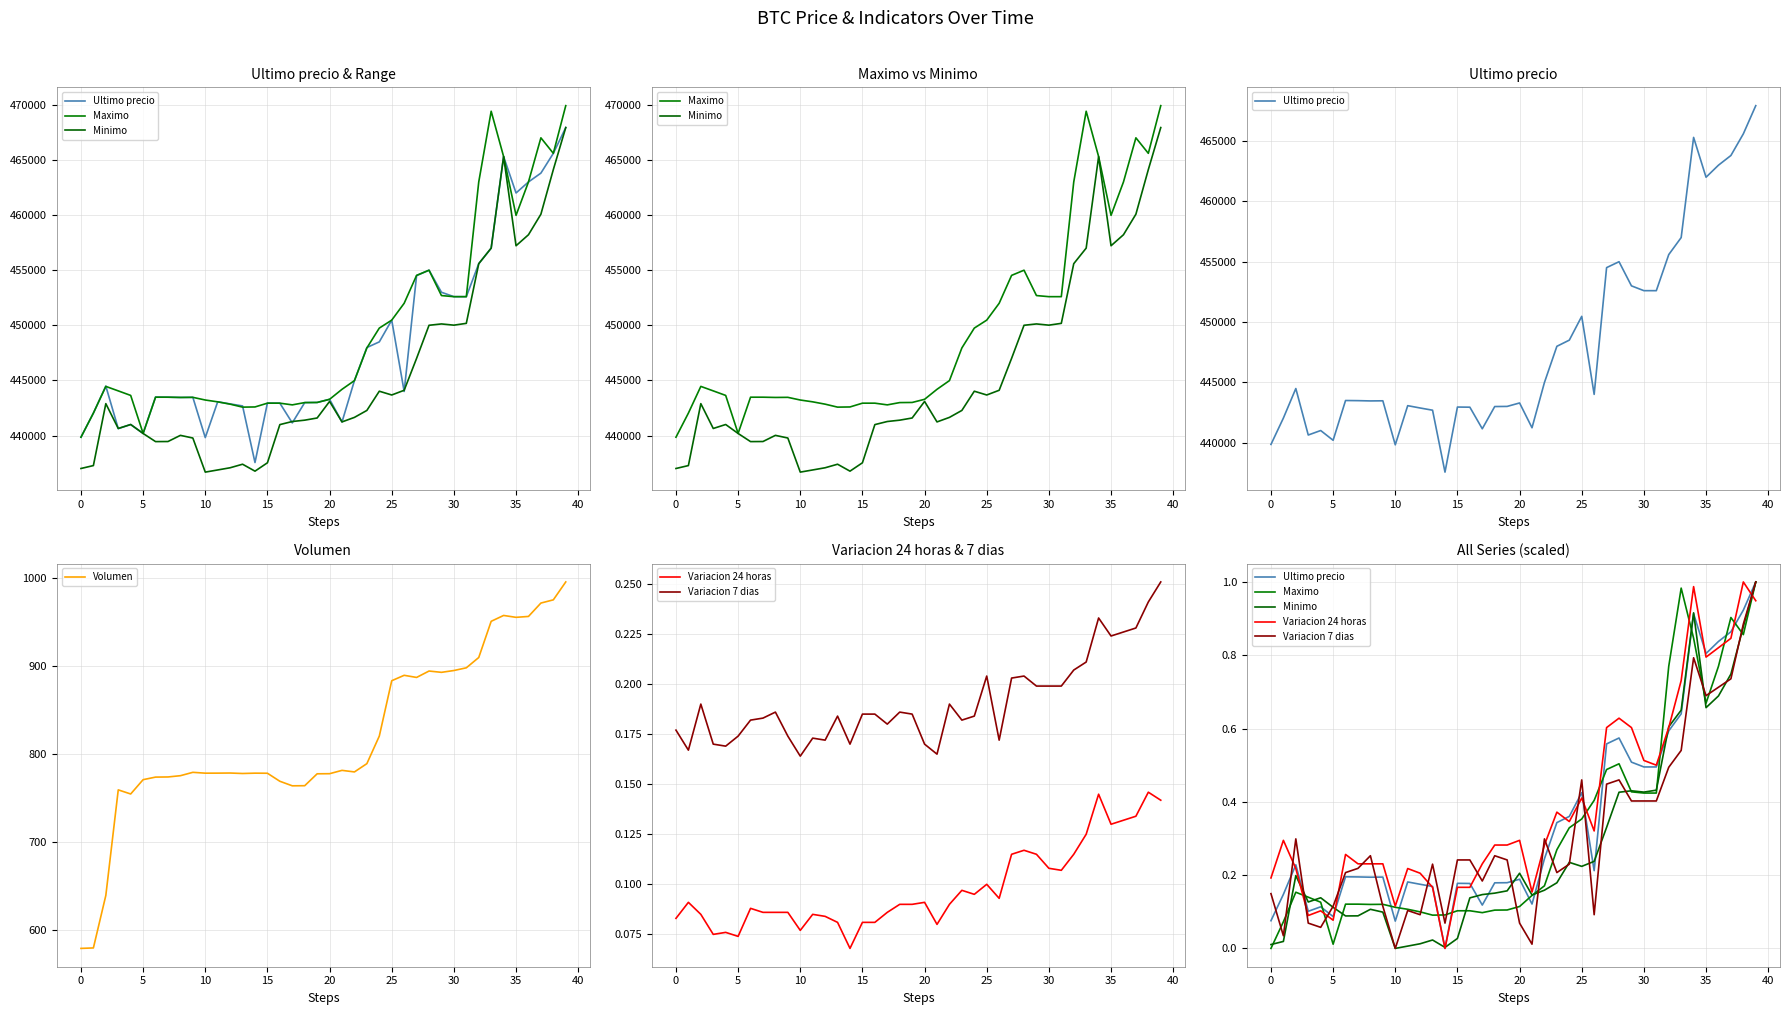

What is the label of the 38th point from the right?

5